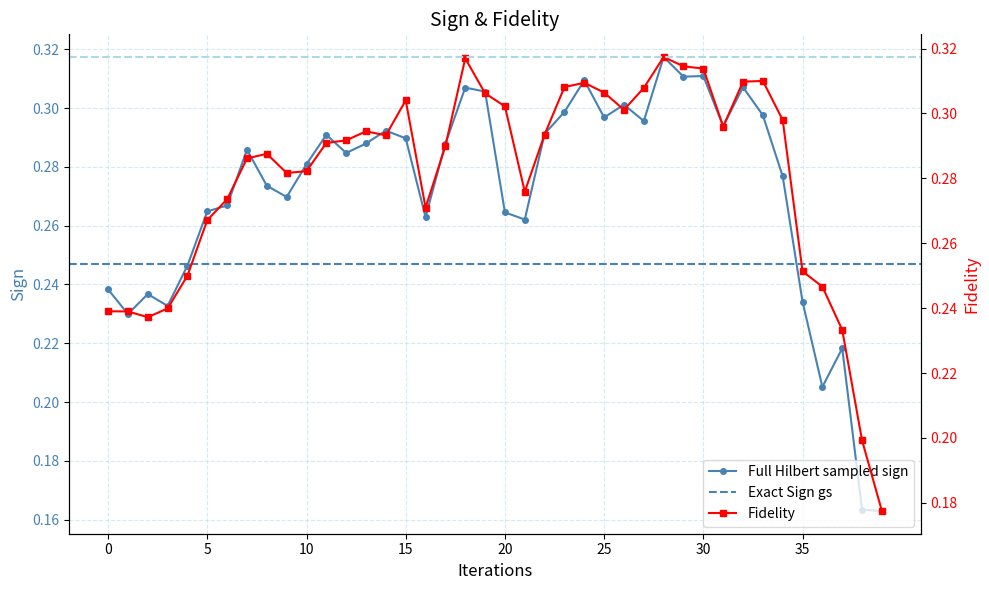

Between 17 and 14, which is larger?

14